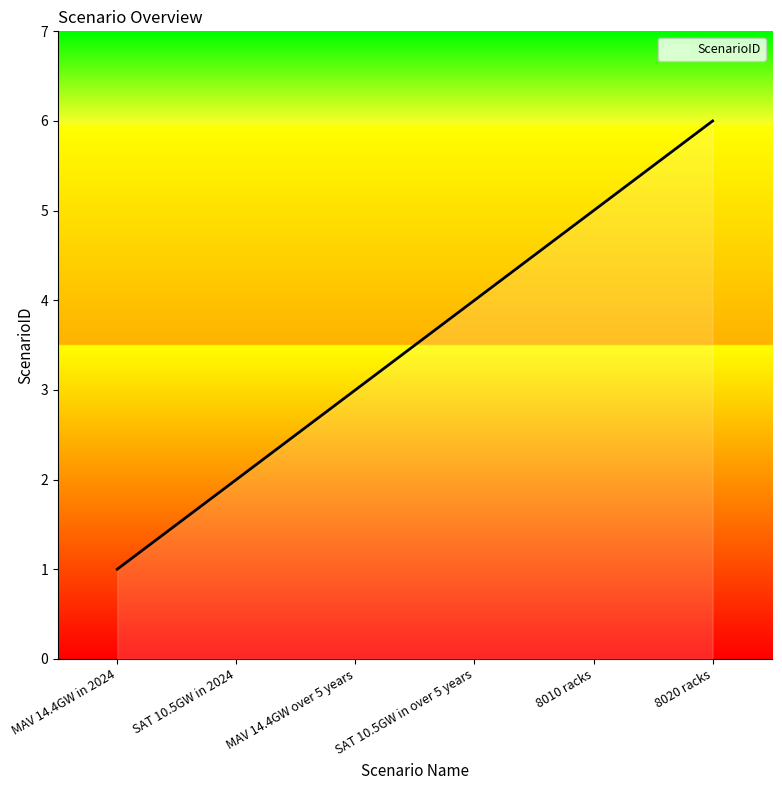

What is the difference between the maximum and second lowest values?

4